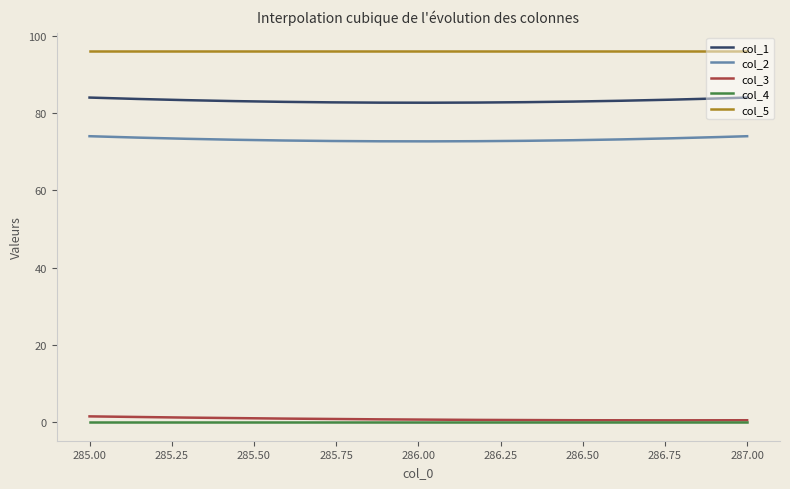

Which series has the largest total across all categories?

col_5